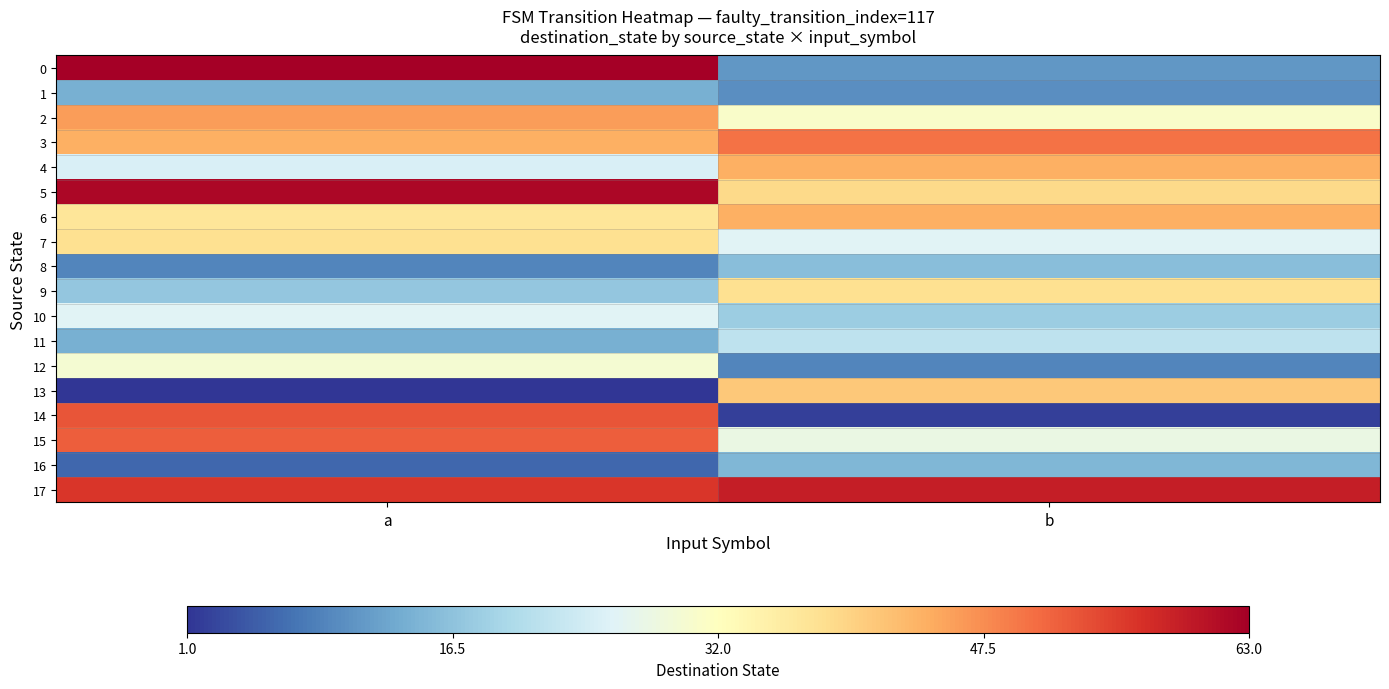

Reading right to left, transcribe all the data shown in this chart.

0: b=11	a=63
1: b=10	a=14
2: b=31	a=46
3: b=50	a=44
4: b=44	a=25
5: b=39	a=62
6: b=44	a=37
7: b=26	a=38
8: b=16	a=9
9: b=38	a=17
10: b=18	a=26
11: b=22	a=14
12: b=9	a=30
13: b=41	a=1
14: b=2	a=53
15: b=28	a=52
16: b=15	a=6
17: b=59	a=56